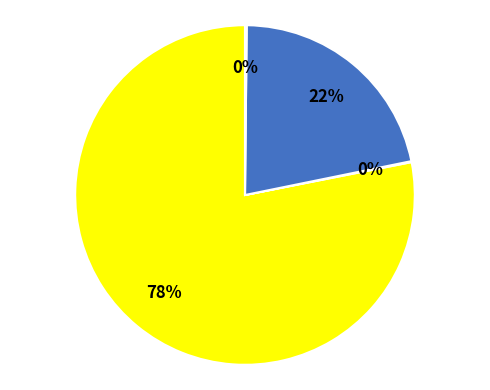

Does any single category account for the majority?

Yes